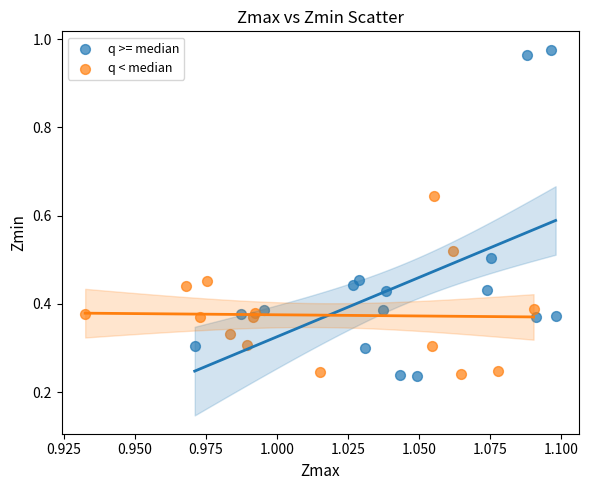

What are all the series names shown in the legend?

q >= median, q < median